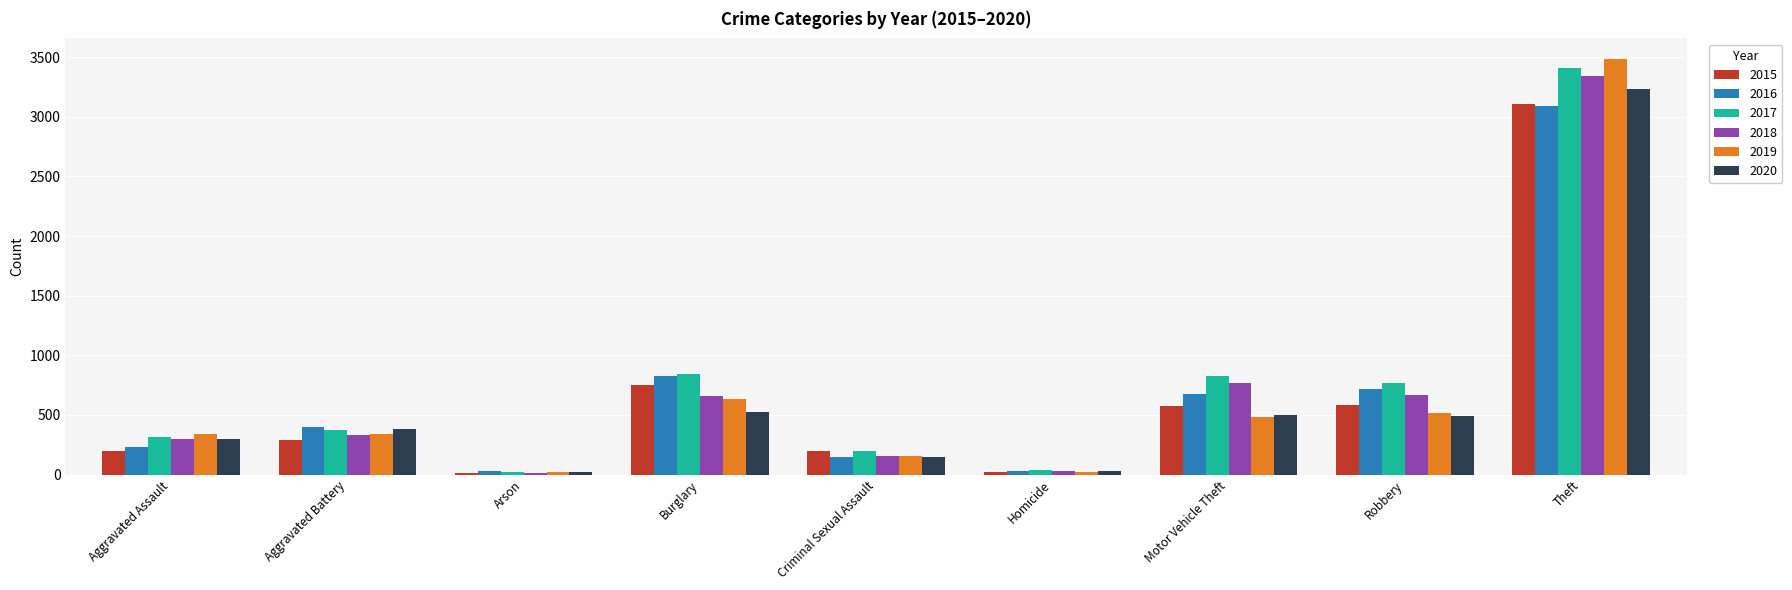

Which series has the largest range (max minus min)?

2019